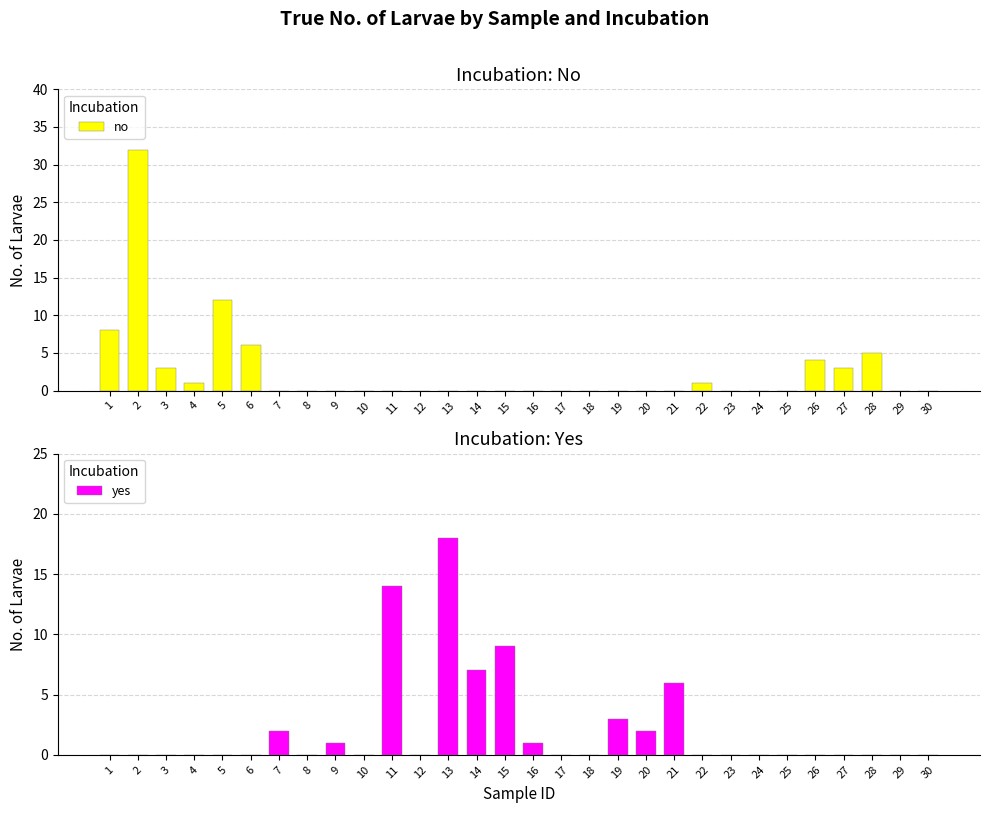

True or false: no has a value of 2 at 27.

False